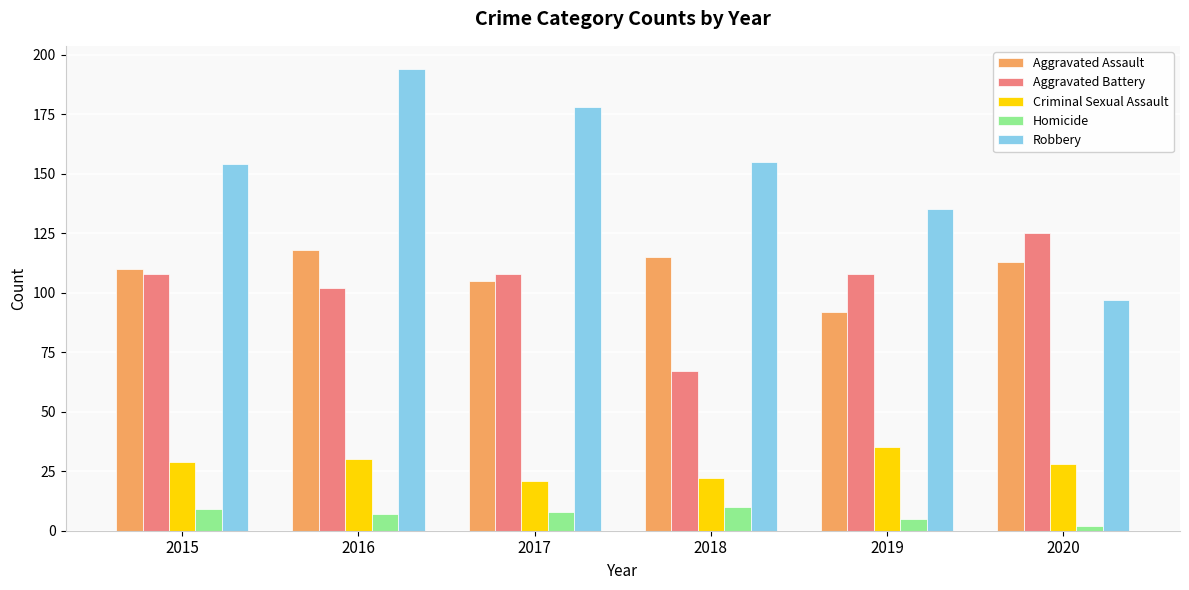

Which series has the widest spread of values?

Robbery